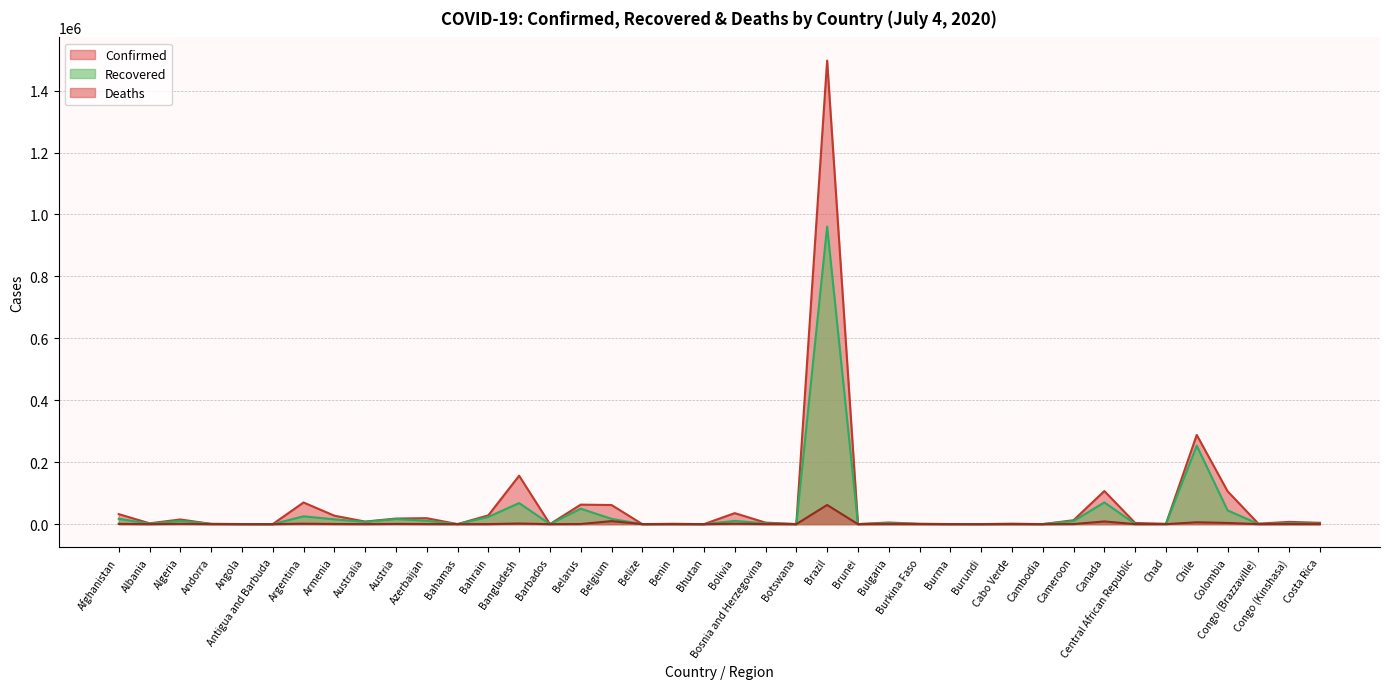

At which category is the sum across all series the highest?

Brazil